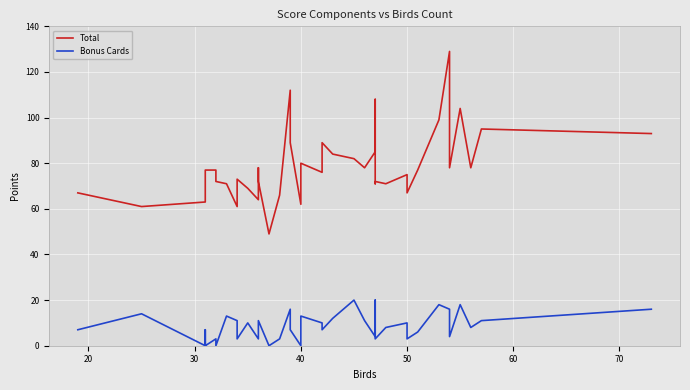

What is the minimum value for Total?

49